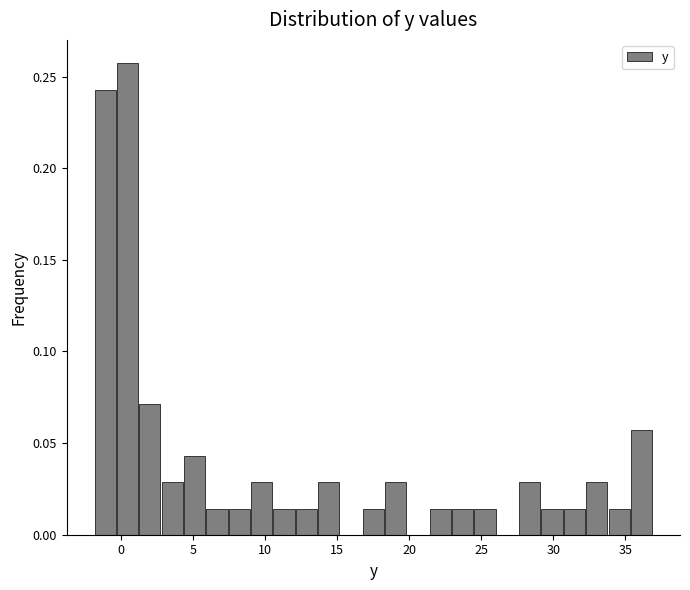

Around what value on the x-axis is the tallest bar? Give the approximate position of its centre, as read against the axis.

0.5